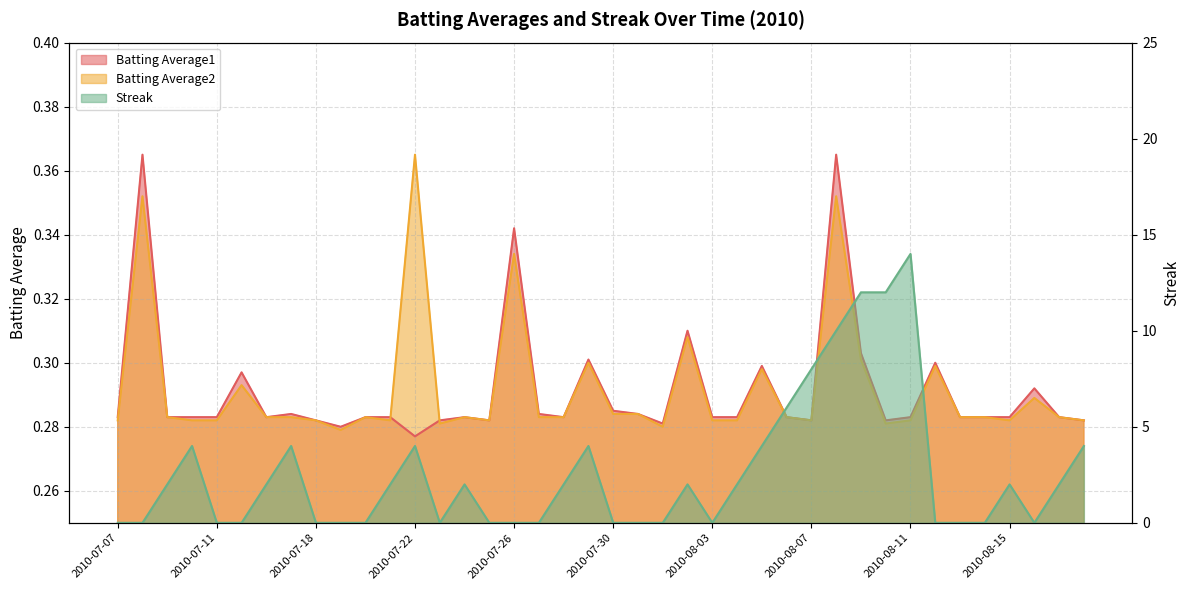

Where is the first local maximum for Batting Average1?

2010-07-08